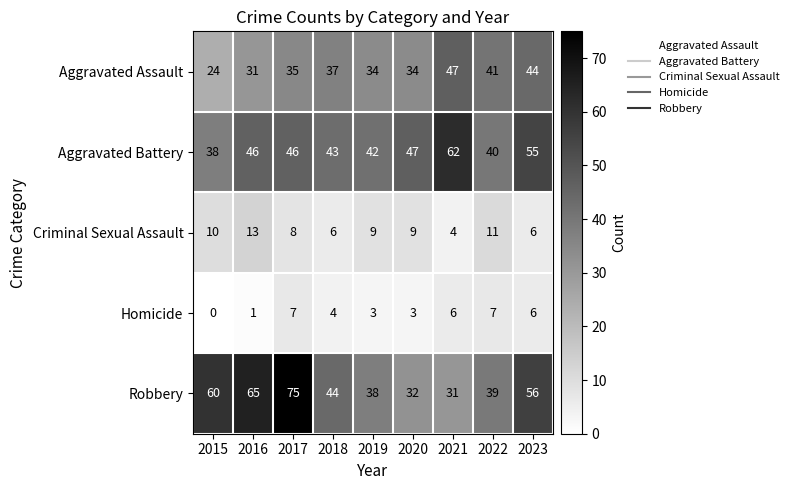

What is the highest value of the Robbery series?

75